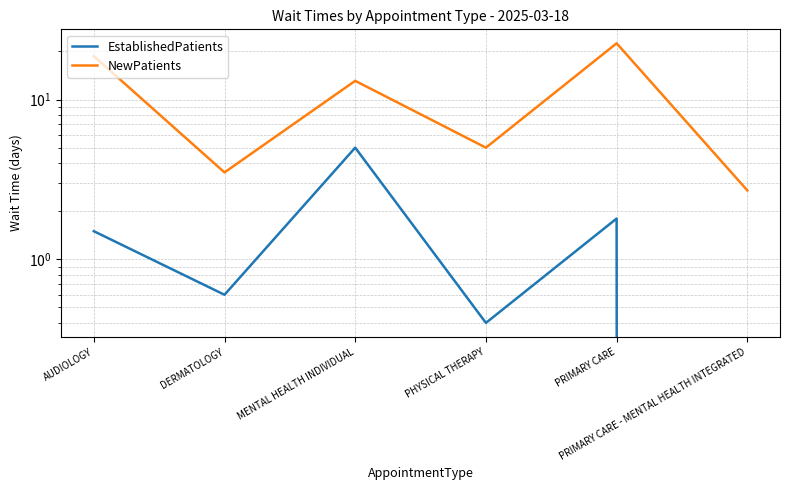

List the series in order of their peak value, lowest first.

EstablishedPatients, NewPatients